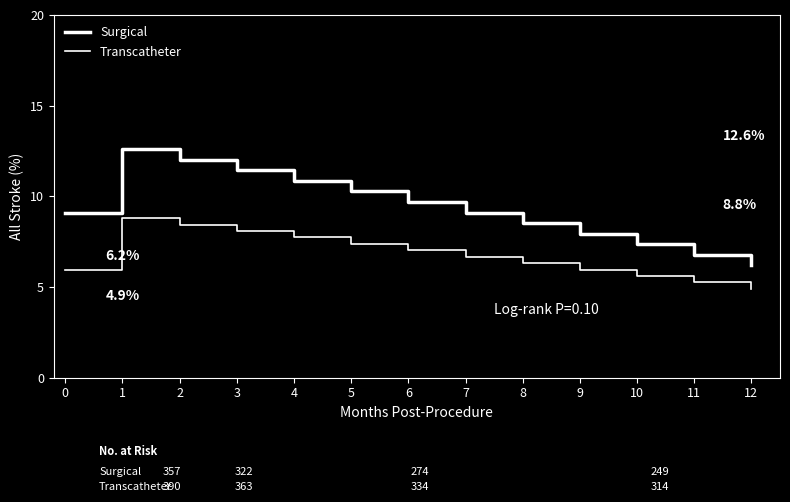

True or false: Surgical has a value of 2.3 at 11.

False